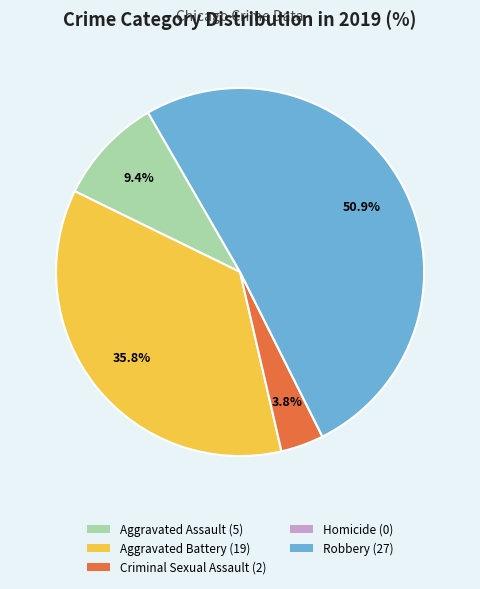

Which has a higher value, Aggravated Assault or Criminal Sexual Assault?

Aggravated Assault